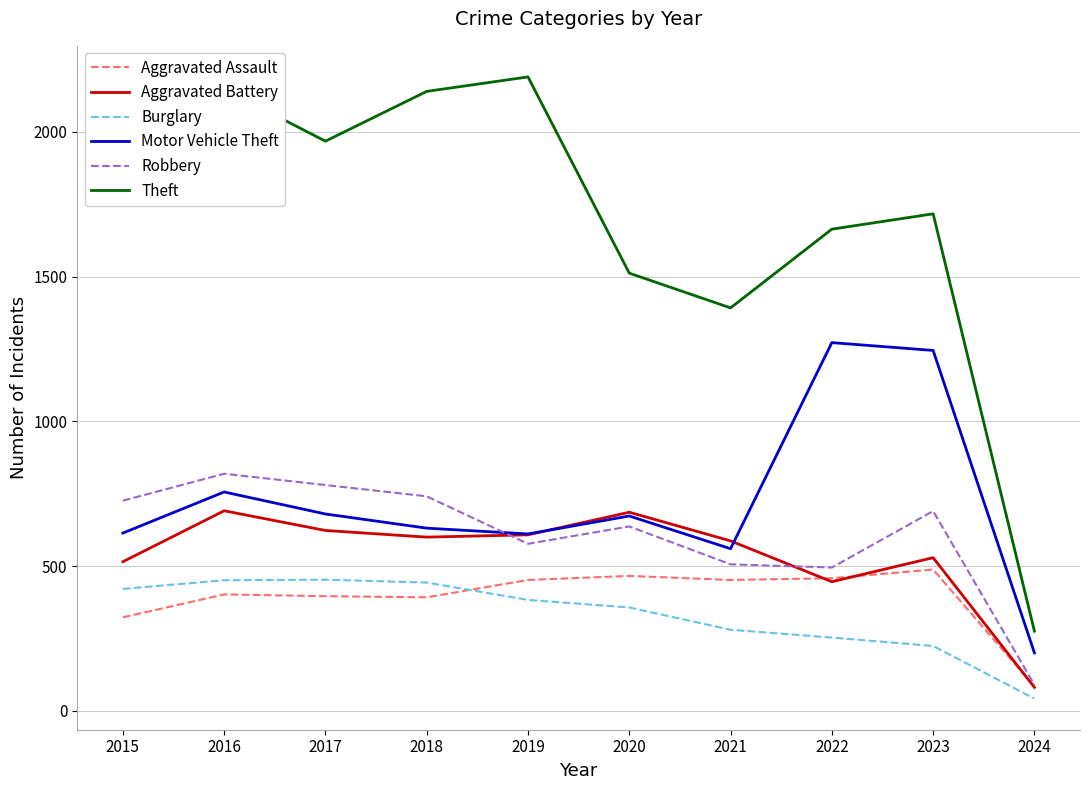

In Theft, how many points are higher than both neighbors (excluding endpoints)?

3